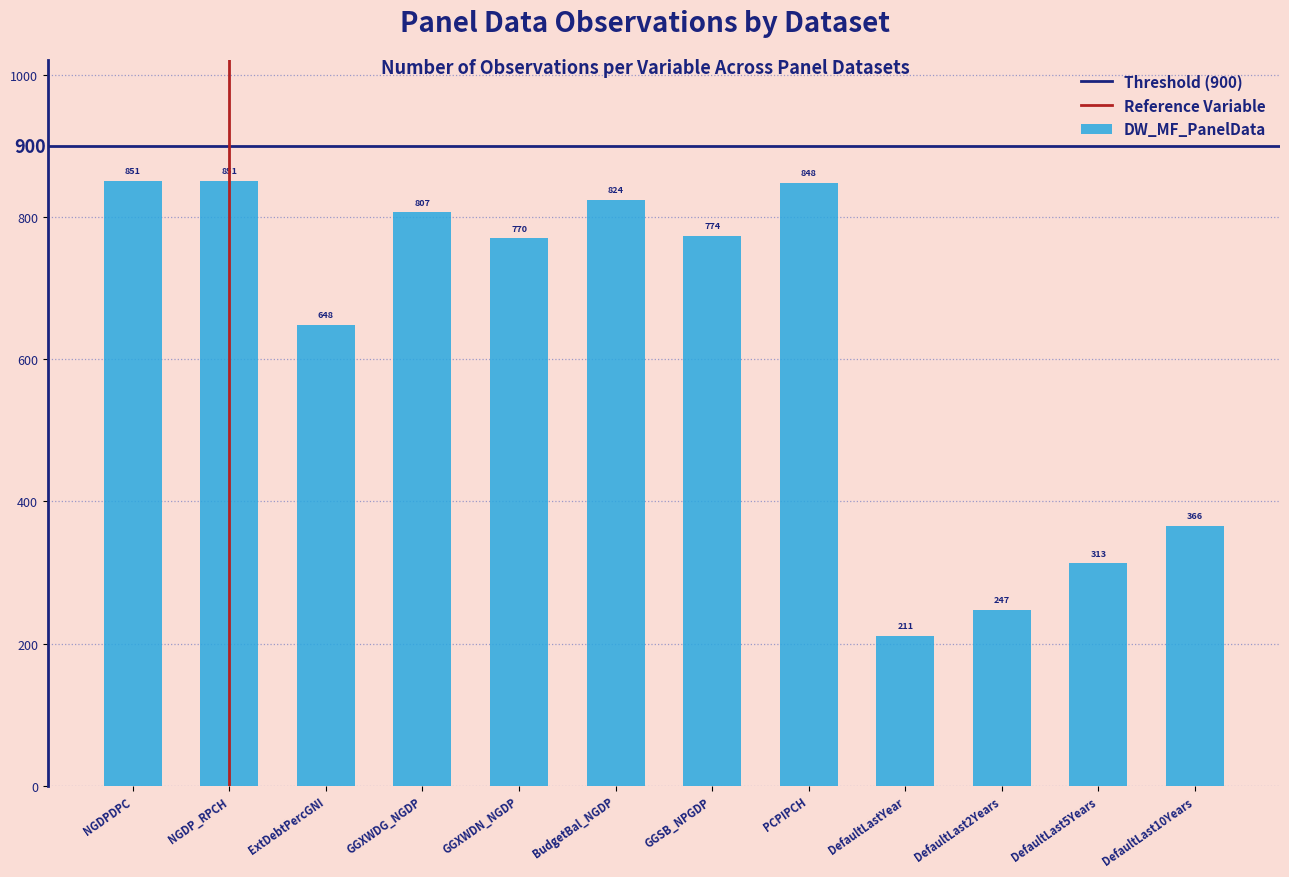

Reading left to right, transcribe all the data shown in this chart.

851	851	648	807	770	824	774	848	211	247	313	366